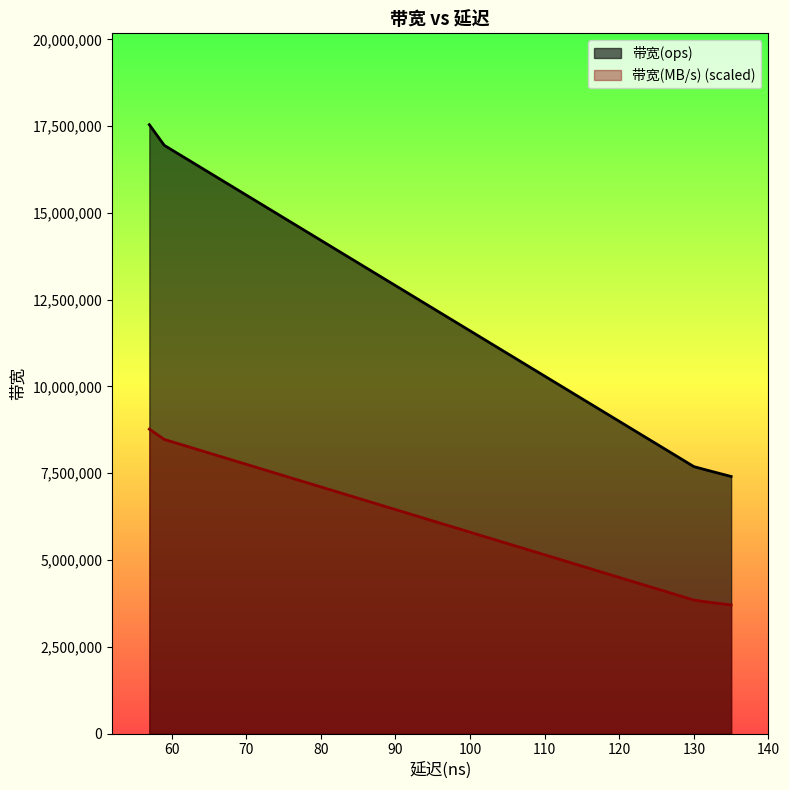

What is the sum of all 带宽(ops) values?

64802069.0